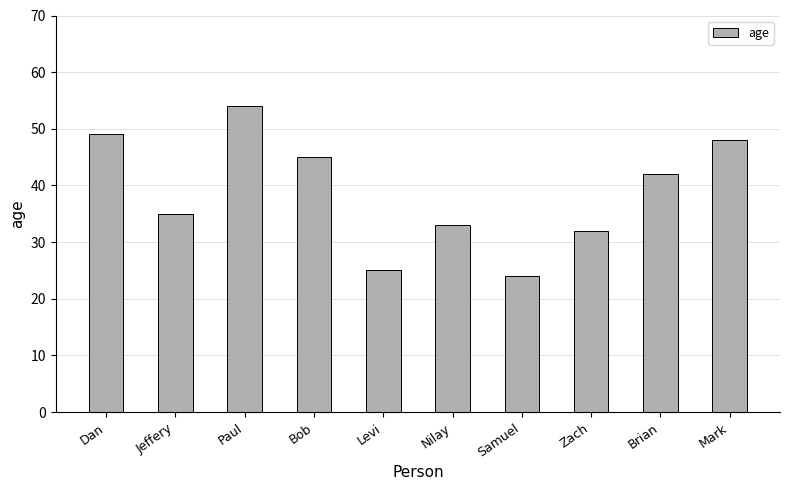

Where is the data nearest to the value 39?

Brian